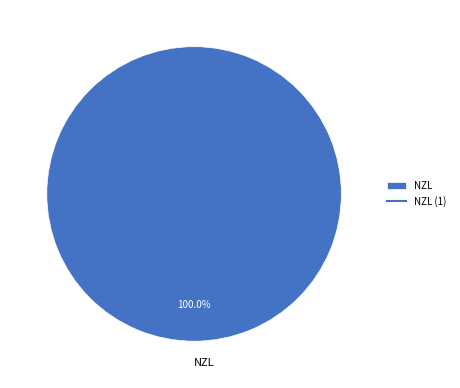

Is there a majority slice in this chart?

Yes